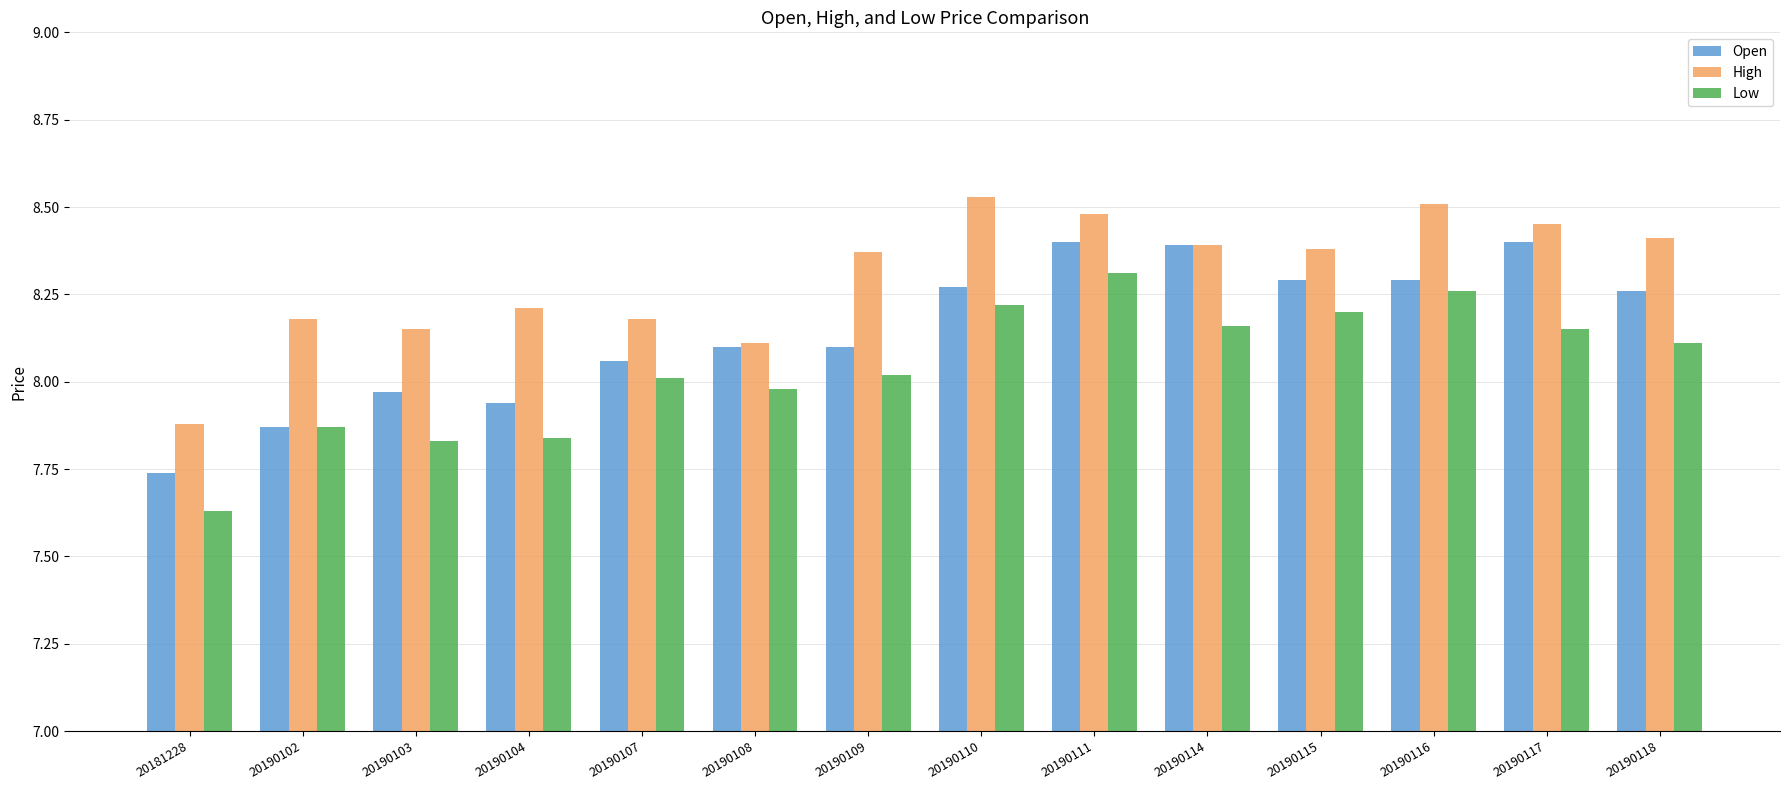

What is the sum of the Open values at 20190111 and 20190109?

16.5